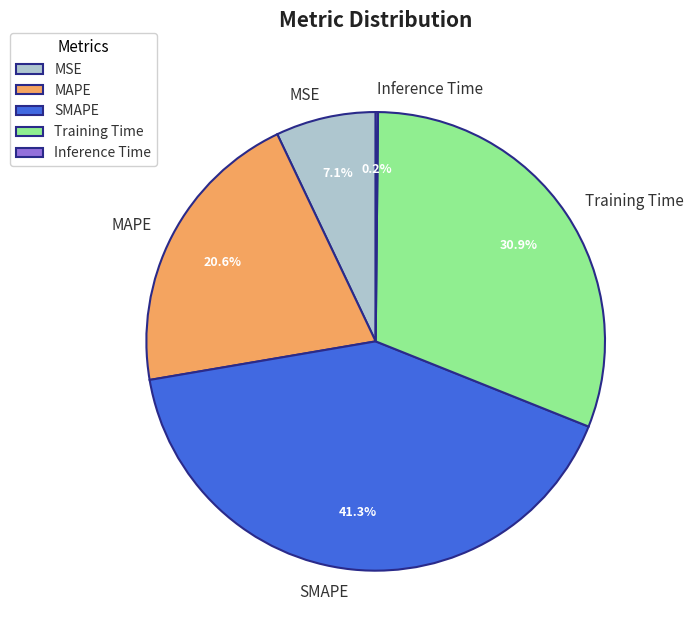

How much of the chart is everything except SMAPE?

58.7%